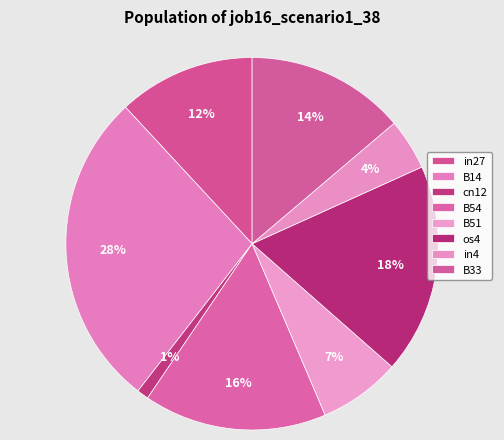

What is the total percentage of B51 and B14?

34.7%